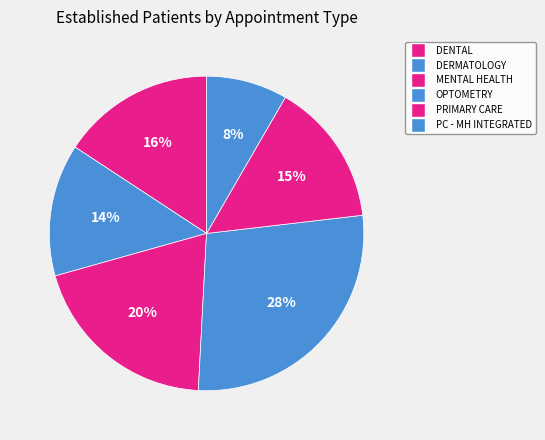

Count the number of slices in the pie.

6